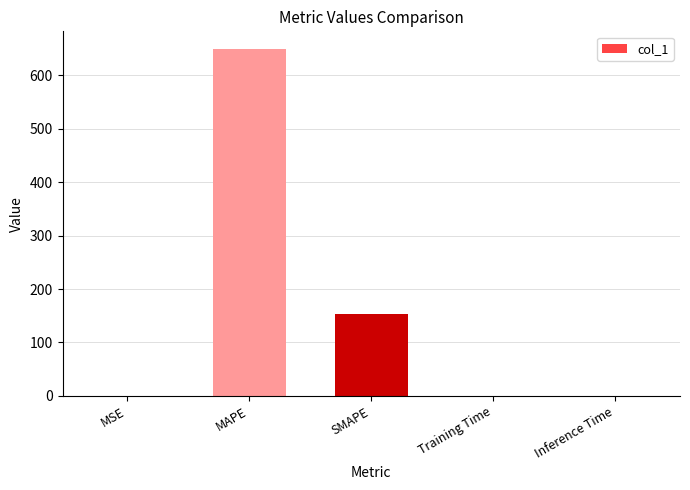

What is the change in value from MSE to MAPE?

+649.4